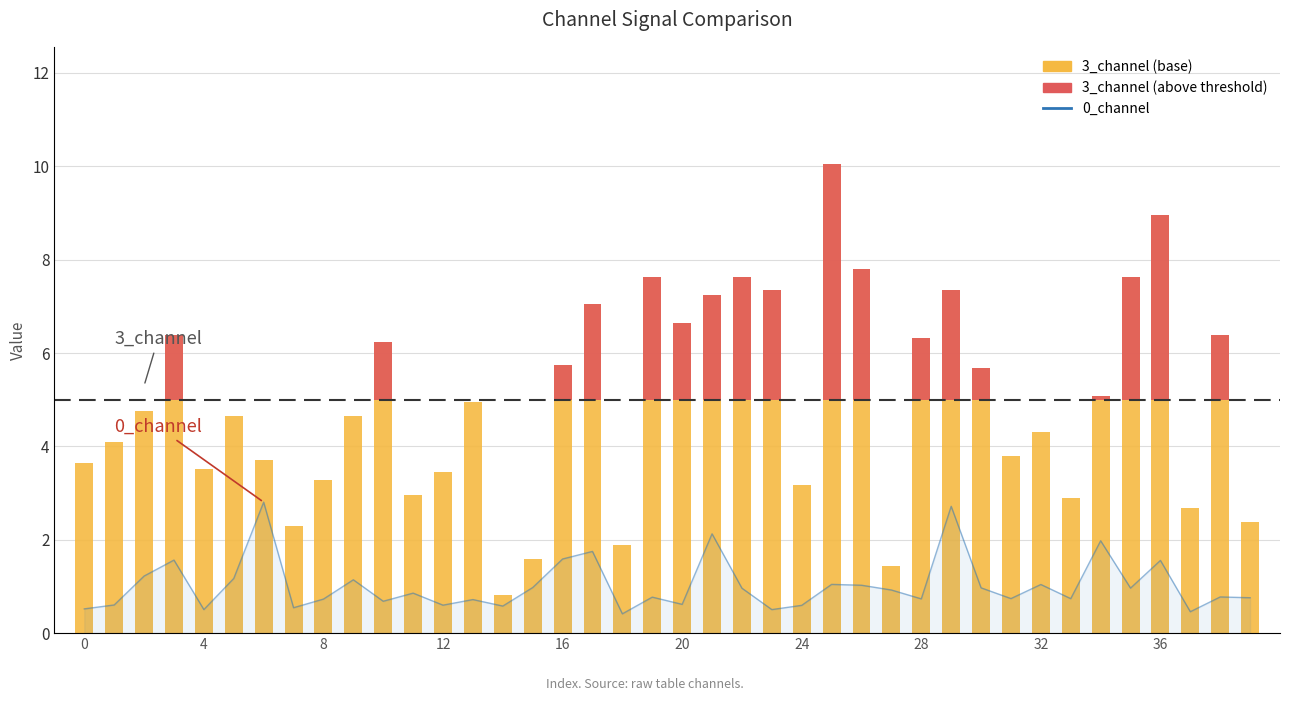

How many groups of bars are there?

40